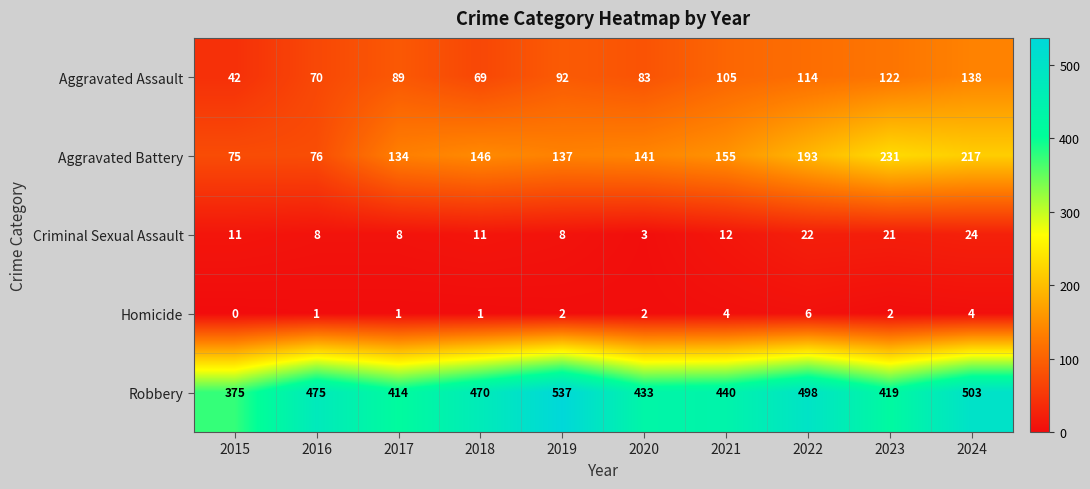

List the labels in order of Aggravated Battery value, smallest first.

2015, 2016, 2017, 2019, 2020, 2018, 2021, 2022, 2024, 2023